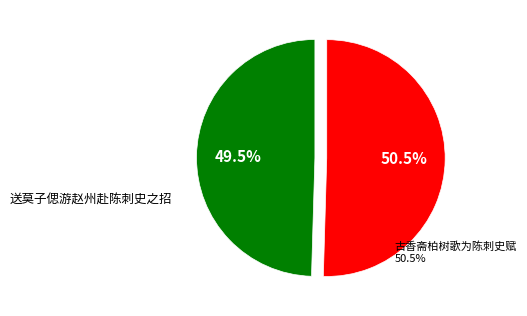

Count the number of slices in the pie.

2